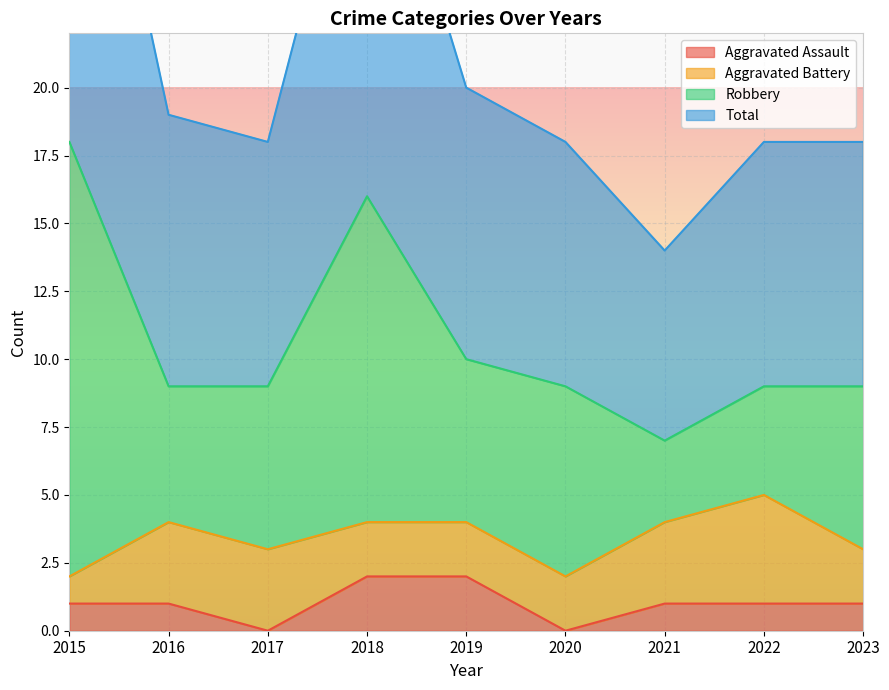

The Total series shows 19 at 2016. True or false?

True